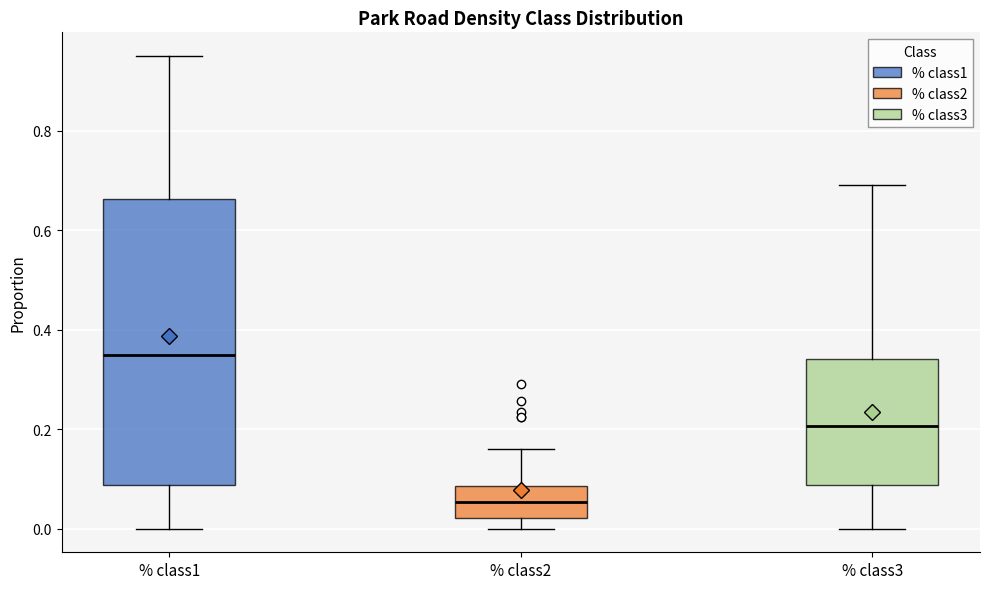

Which box is the tallest, from its lower edge to its upper edge?

% class1